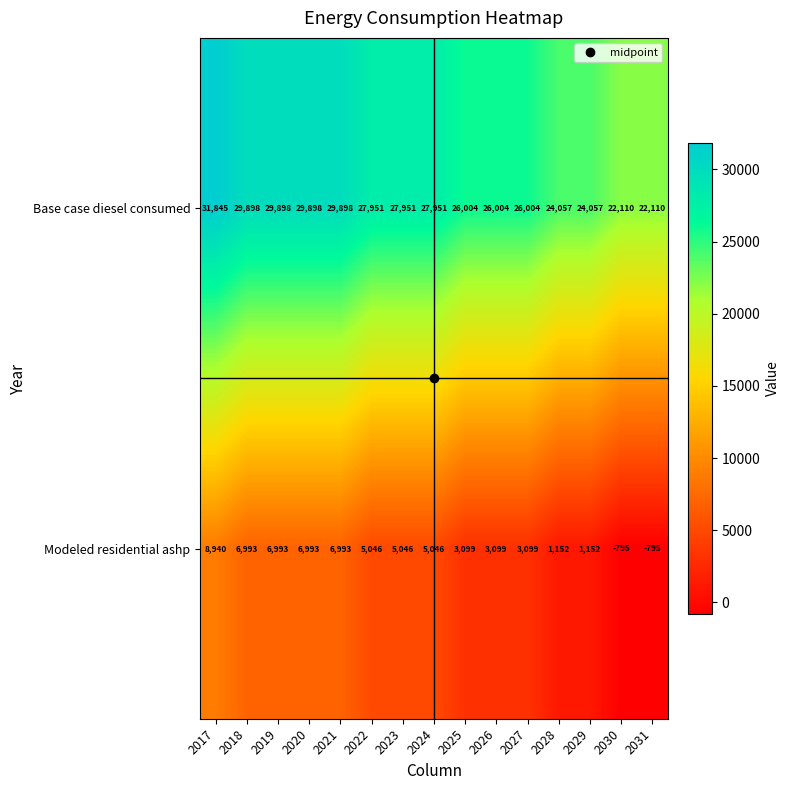

What is the difference between the maximum and second lowest values in the Modeled residential ashp series?

9735